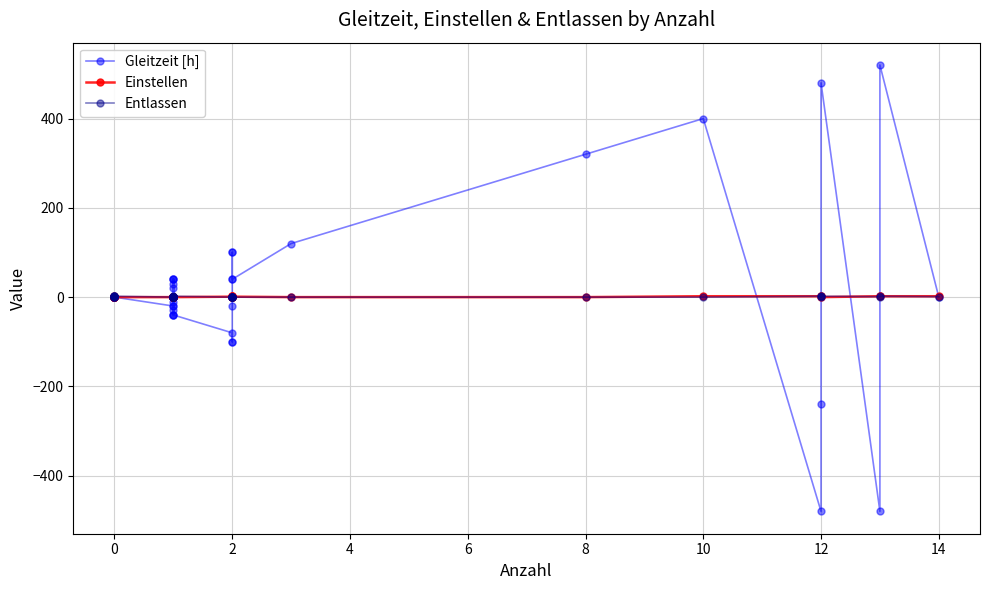

What is the sum of the Entlassen values at 0 and 12?

2.0